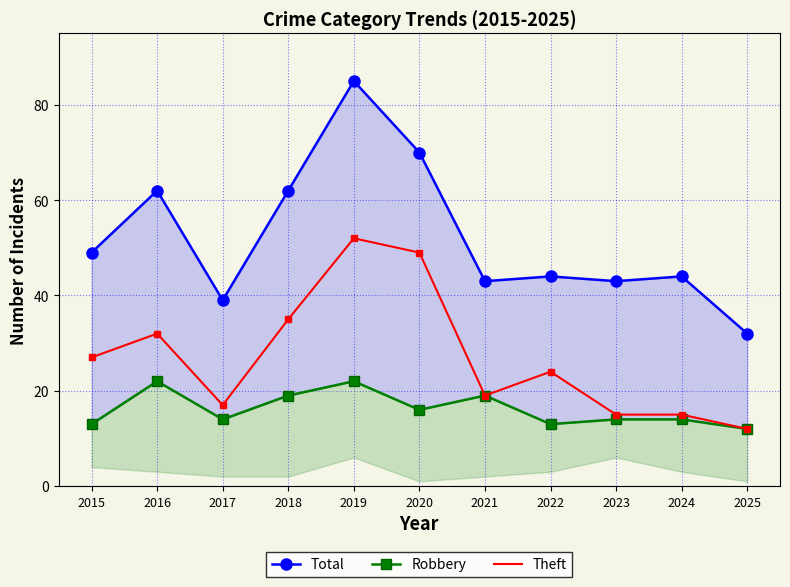

Which series has the largest total across all categories?

Total